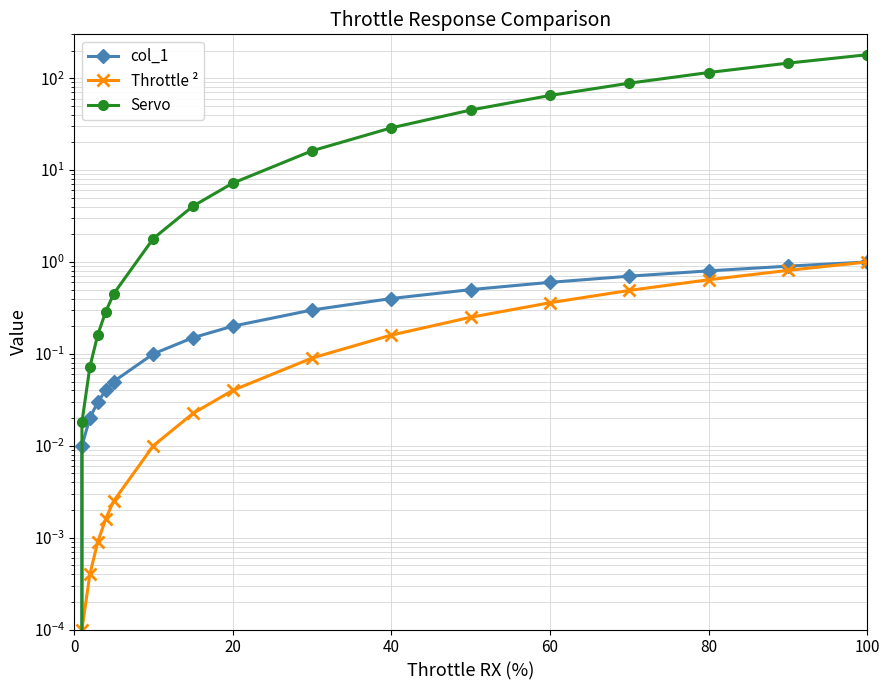

Is this an area chart (filled region under the line)?

No